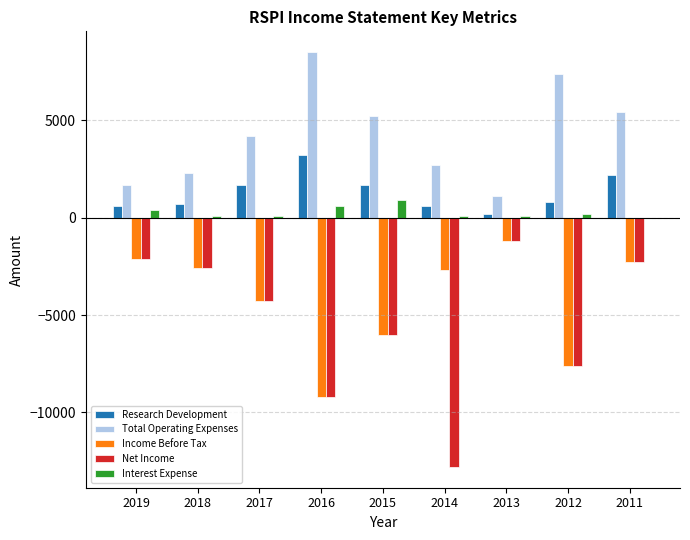

Read the Net Income value at 2019.

-2100